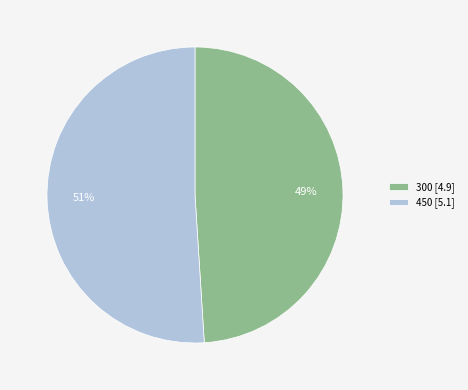

To the nearest percent, what is the difference between the 300 and 450 slice percentages?

2%